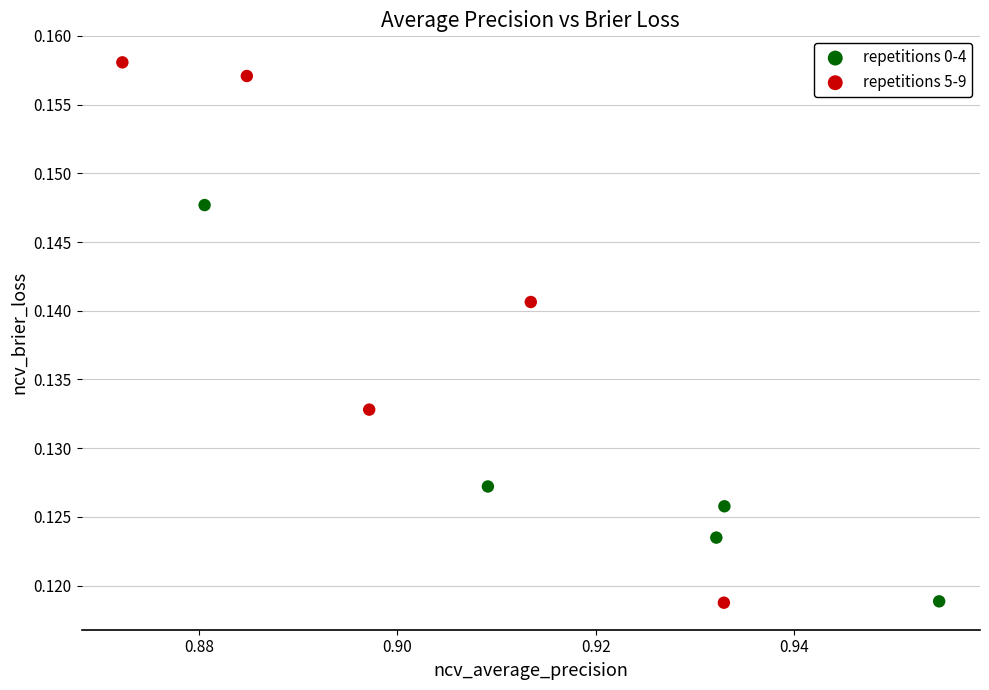

What are all the series names shown in the legend?

repetitions 0-4, repetitions 5-9